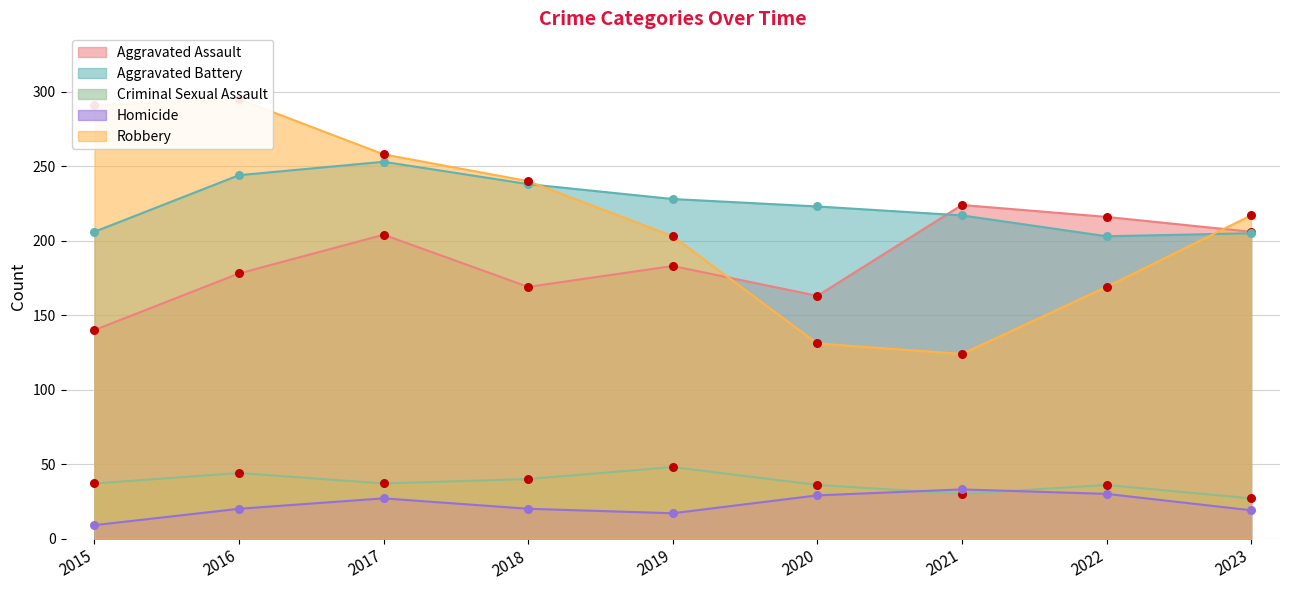

What are all the series names shown in the legend?

Aggravated Assault, Aggravated Battery, Criminal Sexual Assault, Homicide, Robbery